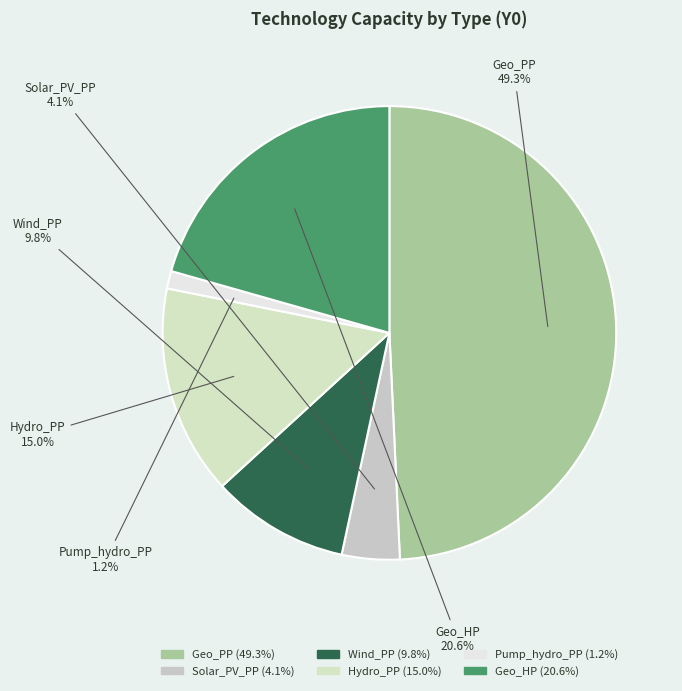

Between Pump_hydro_PP and Solar_PV_PP, which is larger?

Solar_PV_PP